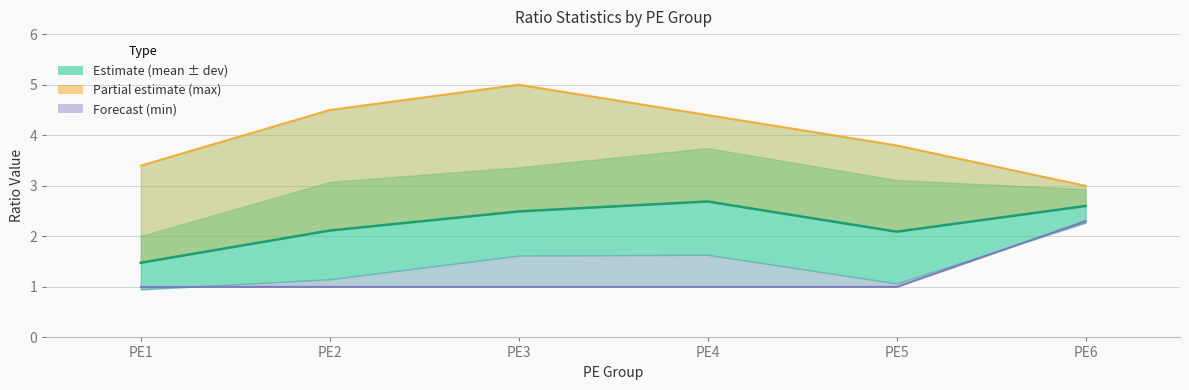

How many data points in ratio_mean are less than 2?

1